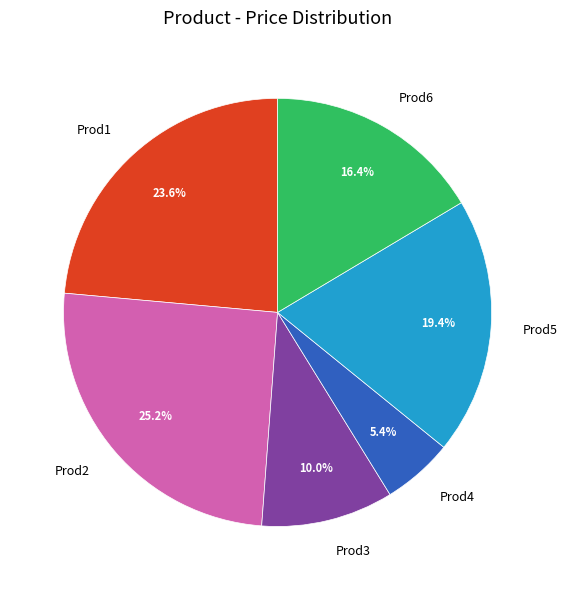

What is the largest slice in the pie chart?

Prod2